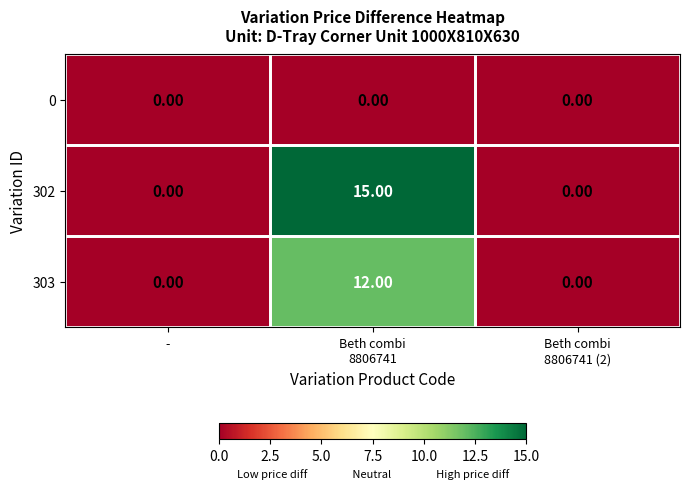

Which series changed the most between Beth combi
8806741 and Beth combi
8806741 (2)?

302